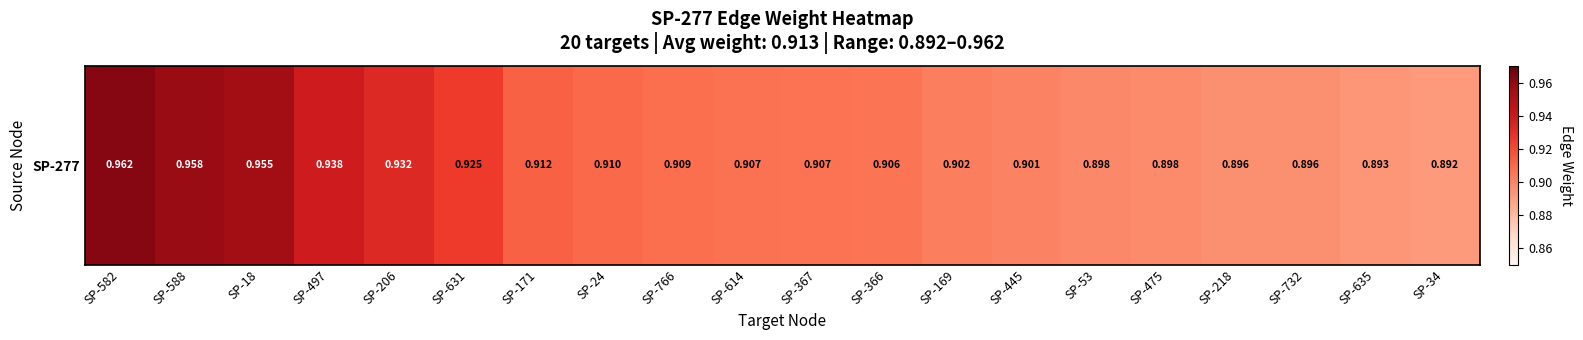

Reading left to right, extract all data points from this chart.

1.0	1.0	1.0	0.9	0.9	0.9	0.9	0.9	0.9	0.9	0.9	0.9	0.9	0.9	0.9	0.9	0.9	0.9	0.9	0.9